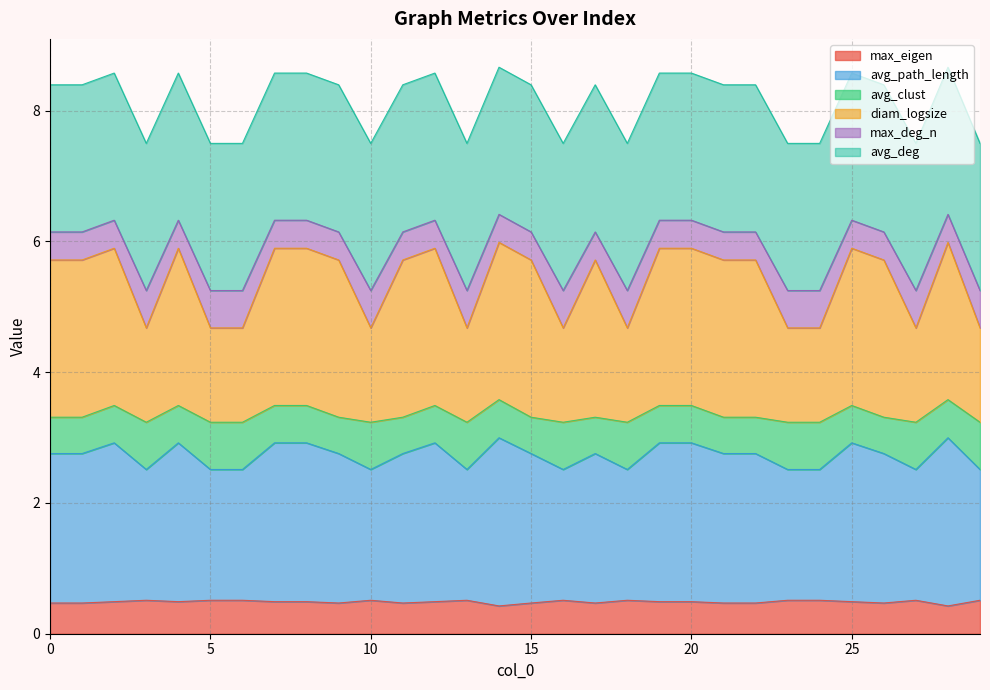

Which category has the lowest value across all series?

28